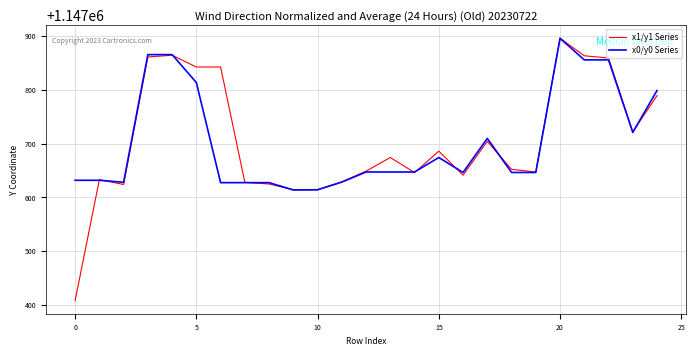

How many values in the x0/y0 Series series exceed 1147647?

13